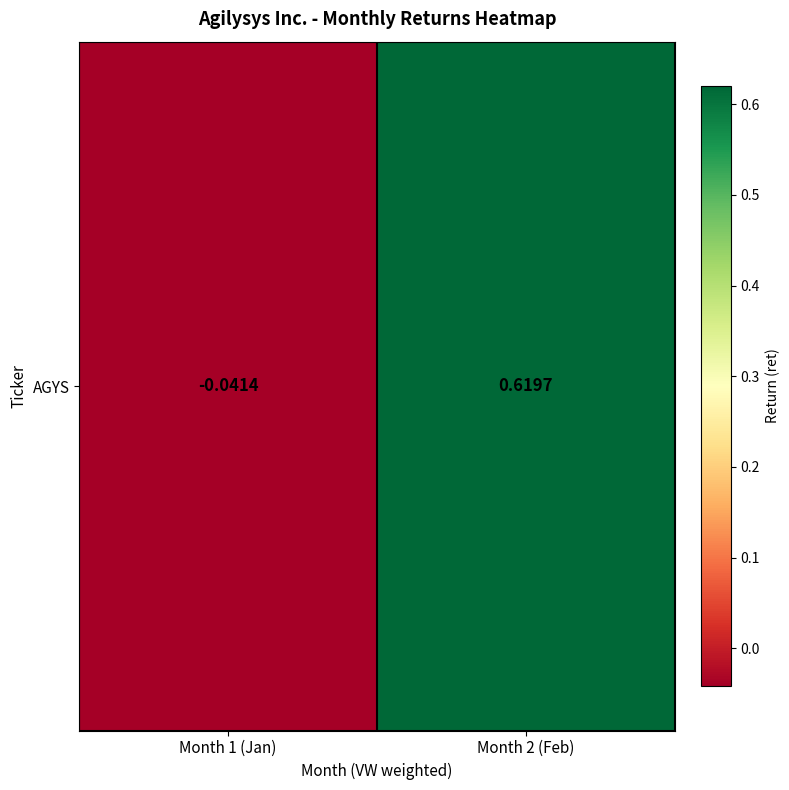

What is the difference between the maximum and minimum values?

0.7